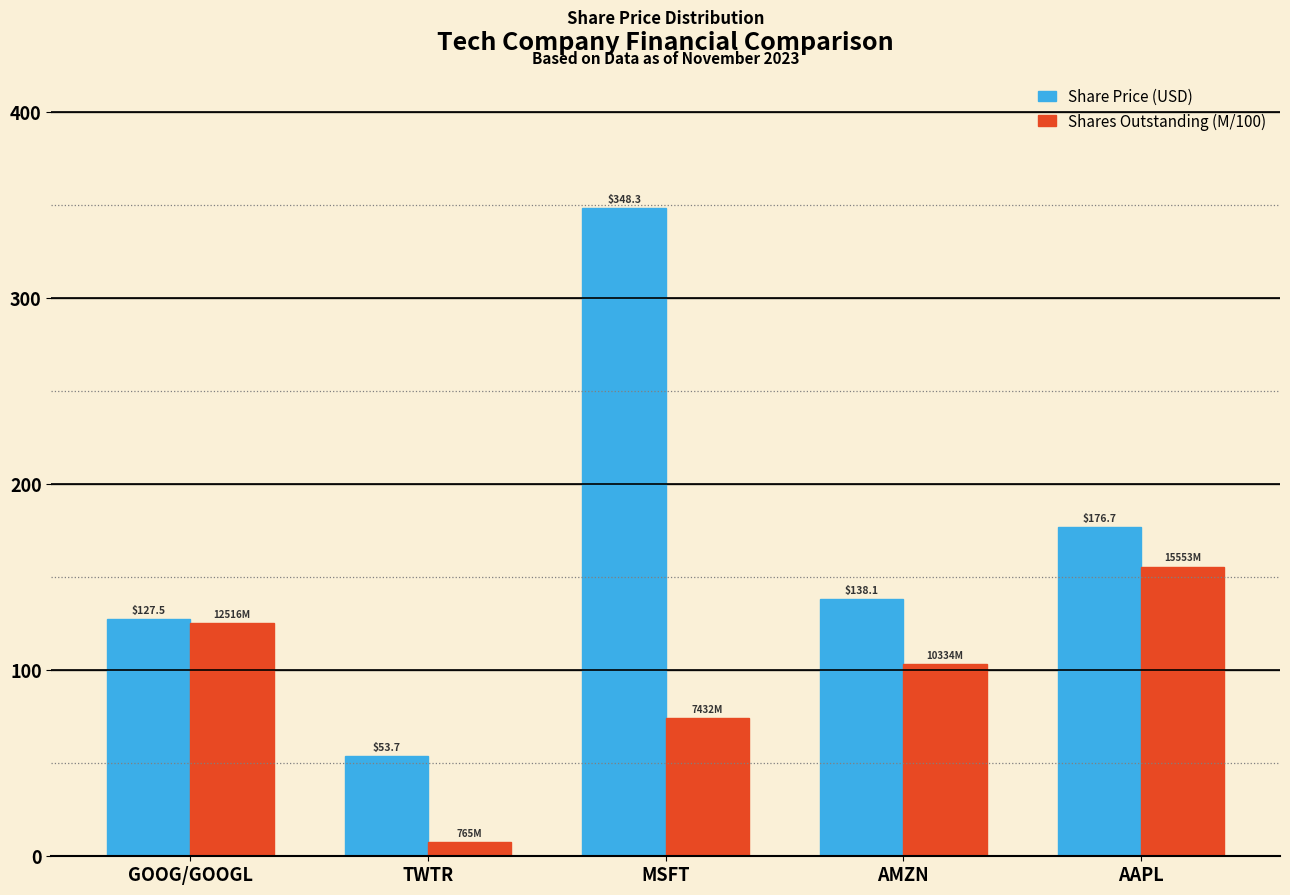

What is the difference between the highest and lowest values at TWTR?

46.0